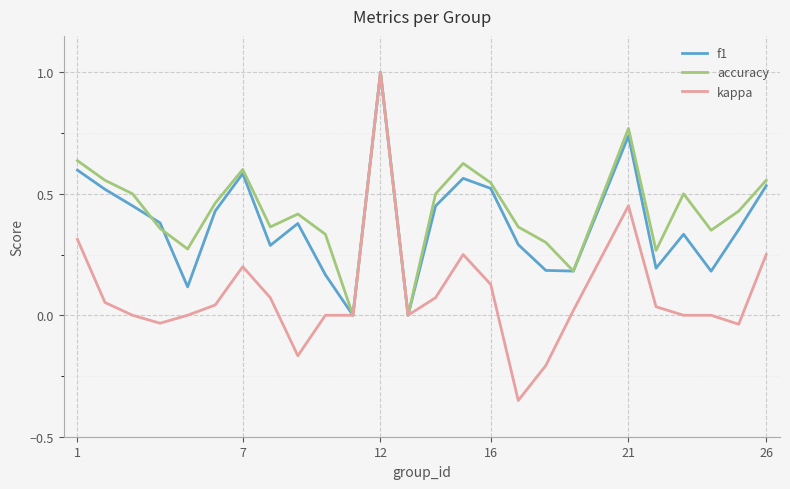

Count the accuracy values in the range 0 to 1.

25